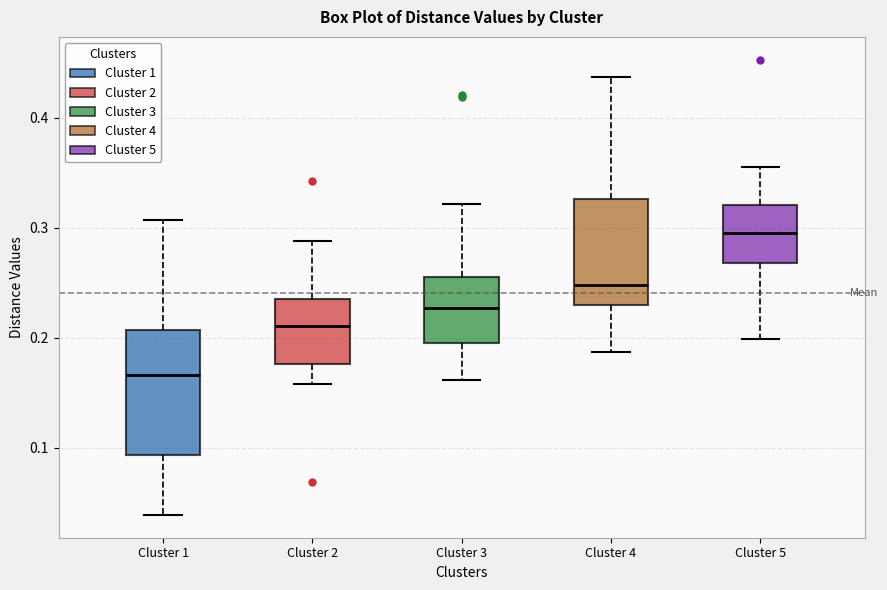

Reading left to right, transcribe this box plot: for each box, give where its median line is, the range the box spans, and where its two whiskers end, as read against the y-axis. The values are not printed on the chart, so give them approximately, as read against the axis.

Cluster 1: median 0.17, box 0.09 to 0.21, whiskers 0.04 to 0.31
Cluster 2: median 0.21, box 0.18 to 0.23, whiskers 0.16 to 0.29
Cluster 3: median 0.23, box 0.19 to 0.26, whiskers 0.16 to 0.32
Cluster 4: median 0.25, box 0.23 to 0.33, whiskers 0.19 to 0.44
Cluster 5: median 0.30, box 0.27 to 0.32, whiskers 0.20 to 0.36